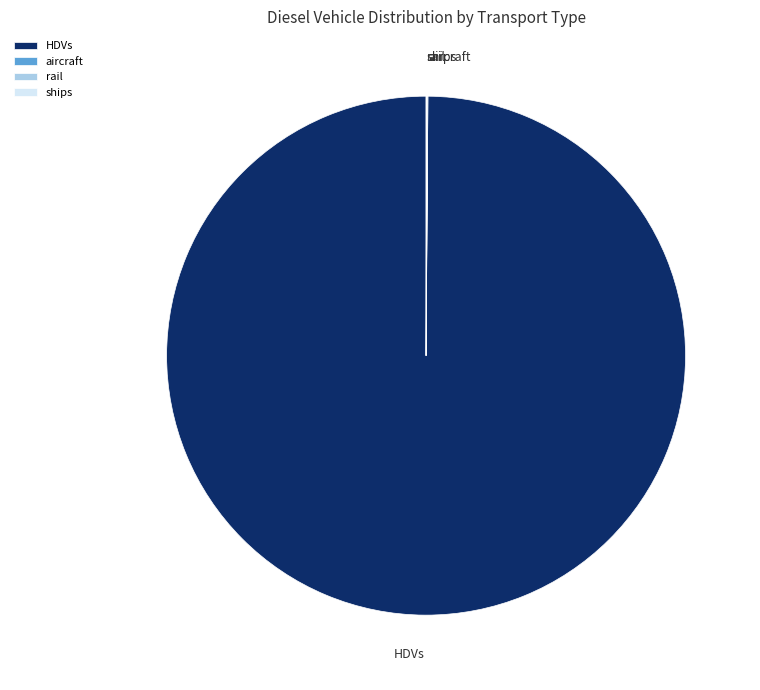

Which category has the biggest portion of the pie?

HDVs